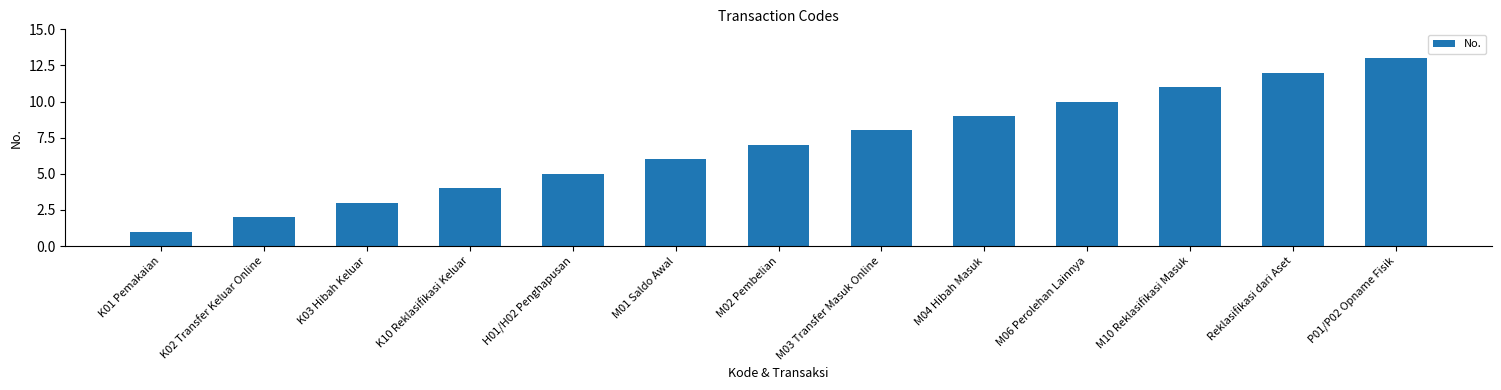

Read the value at H01/H02 Penghapusan.

5